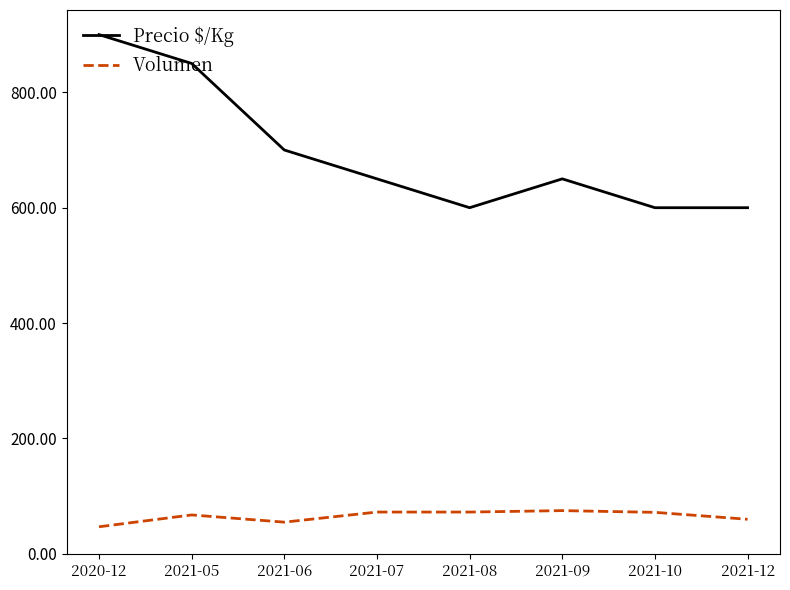

Which series changed the most between 2021-05 and 2021-08?

Precio $/Kg